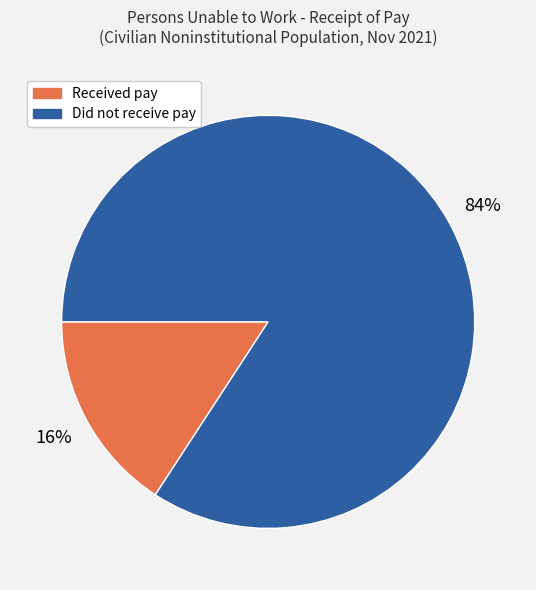

Which slice is the smallest?

Received pay